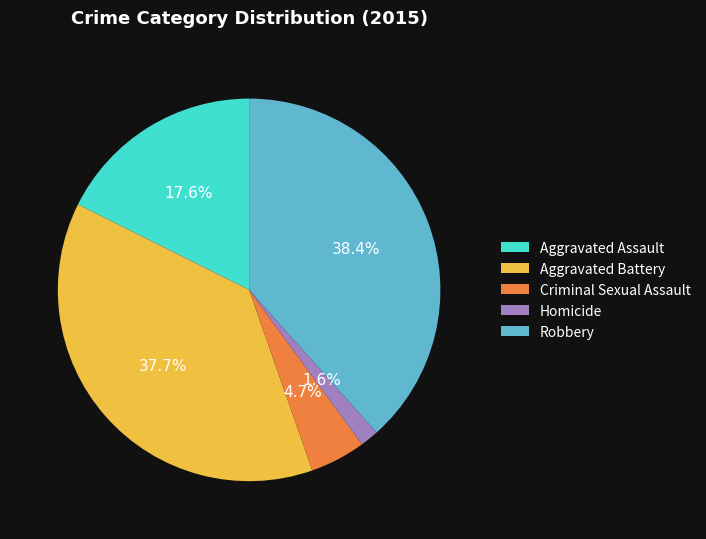

Count the number of slices in the pie.

5